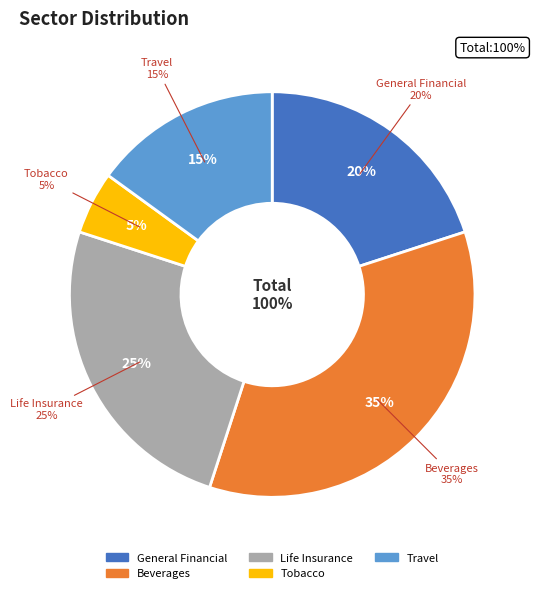

Combined, what portion of the pie is Life Insurance and General Financial?

45.0%